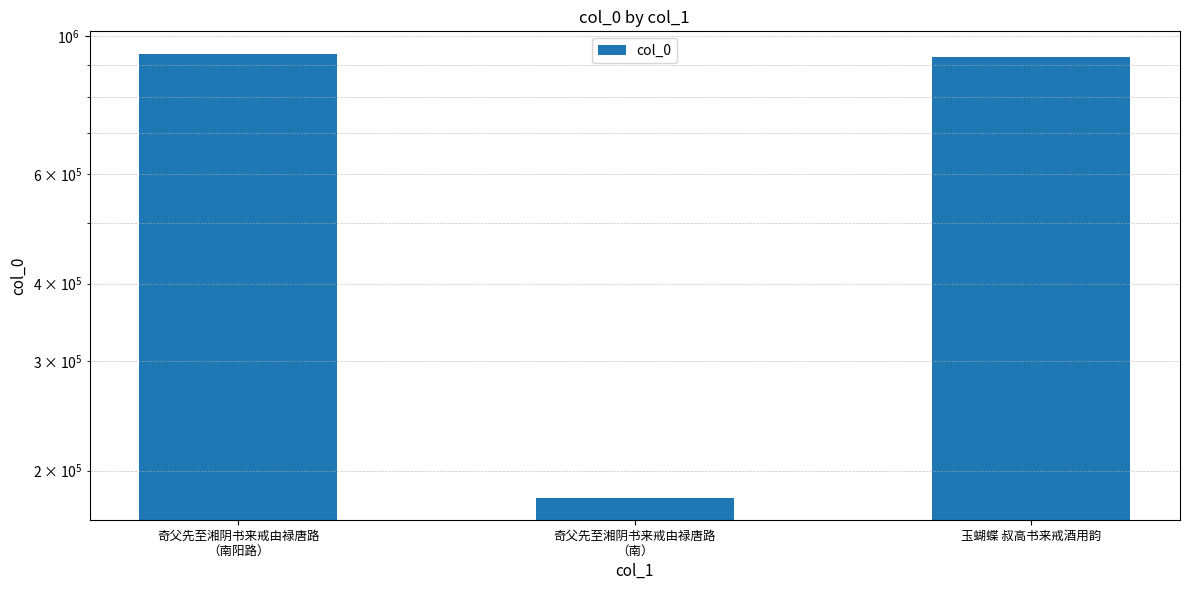

The chart shows a value of 492804 at 玉蝴蝶 叔高书来戒酒用韵. True or false?

False